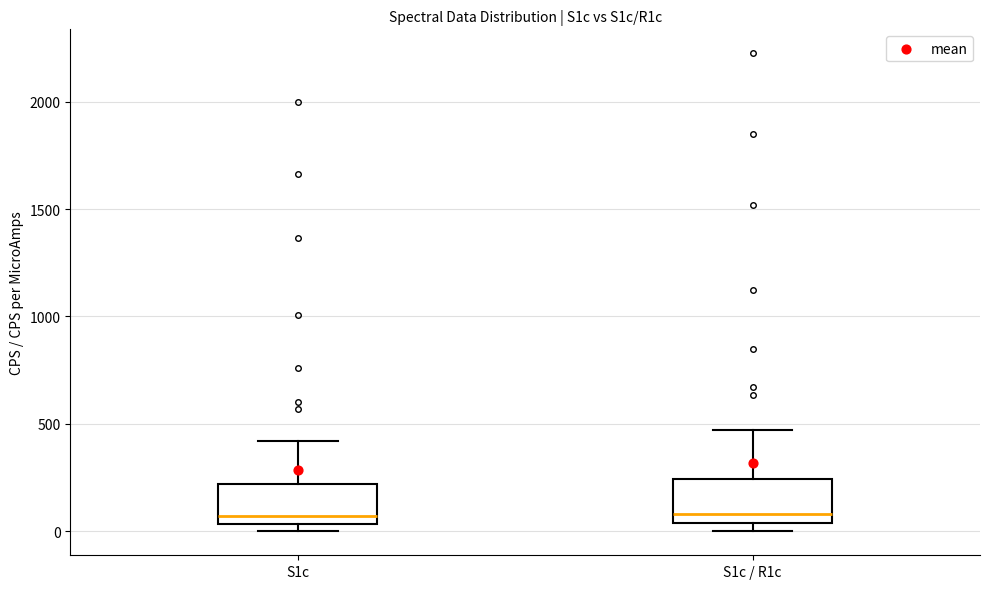

Where does the upper whisker of the box for S1c end on the y-axis? The values are not printed on the chart, so give them approximately, as read against the axis.

400